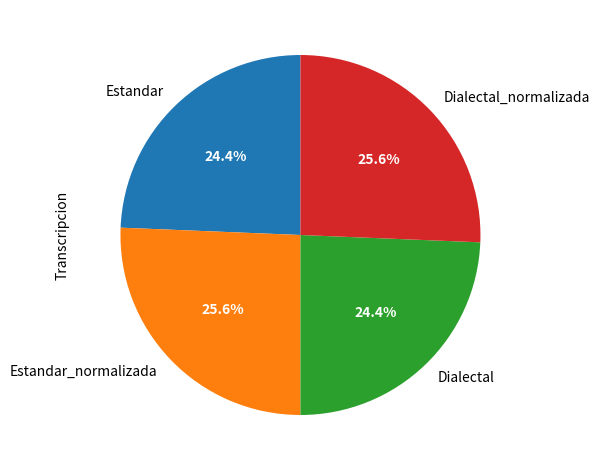

True or false: Estandar_normalizada accounts for 31% of the total.

False